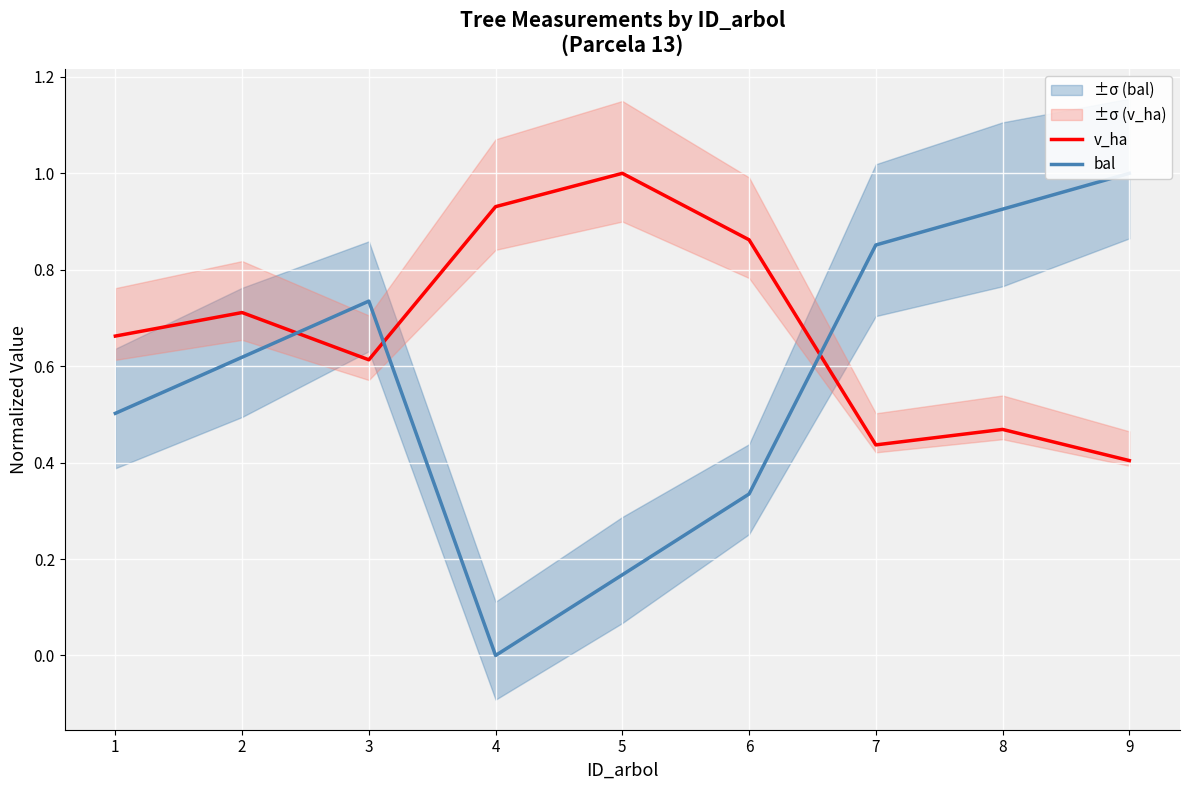

True or false: bal has more than 1 interior local peaks.

False